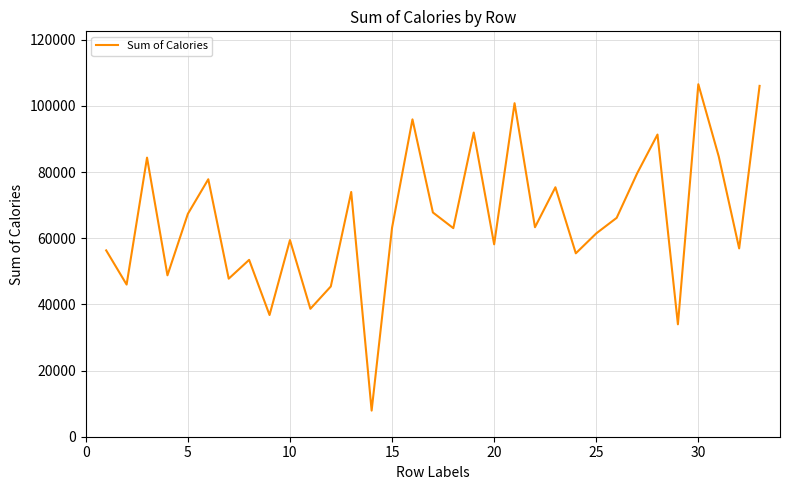

What is the minimum value shown in the chart?

7895